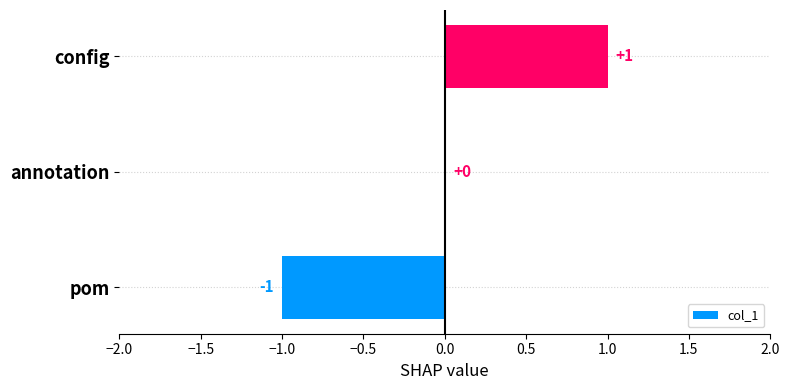

Is it true that the value at annotation is 0?

True